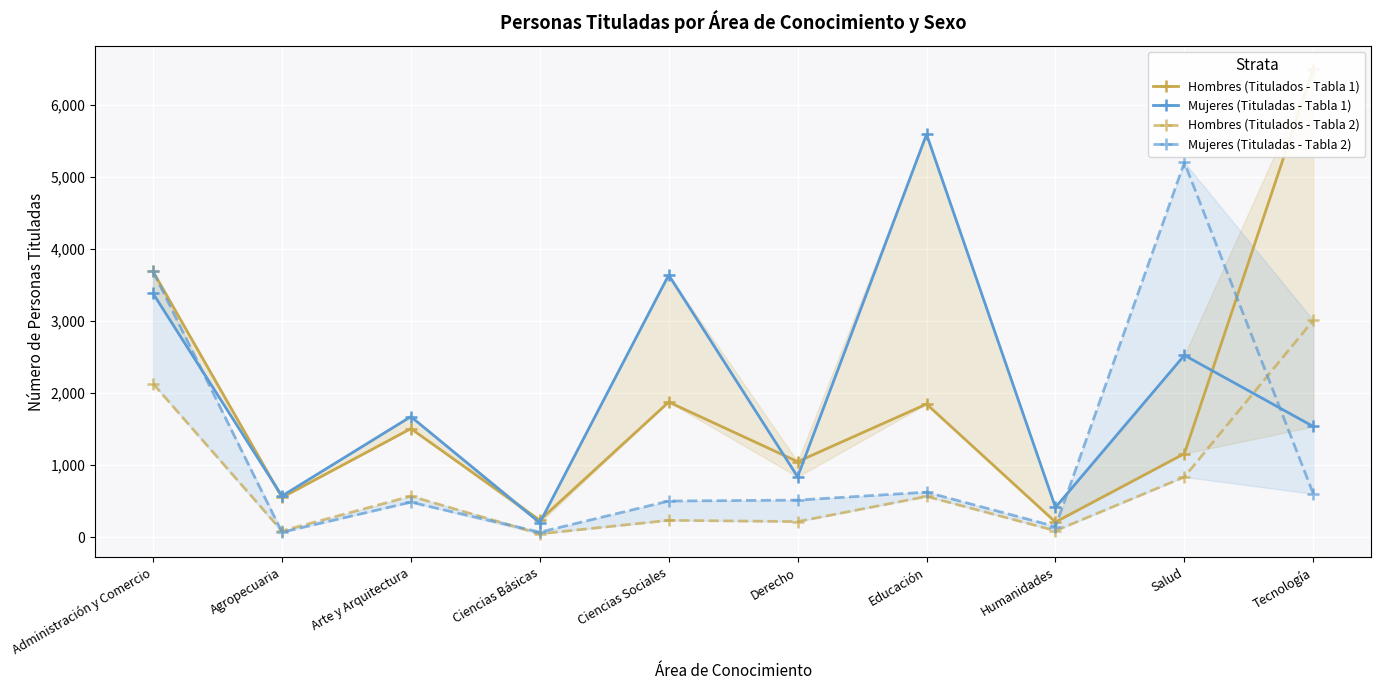

At which label does Hombres (Titulados - Tabla 2) reach its minimum?

Ciencias Básicas